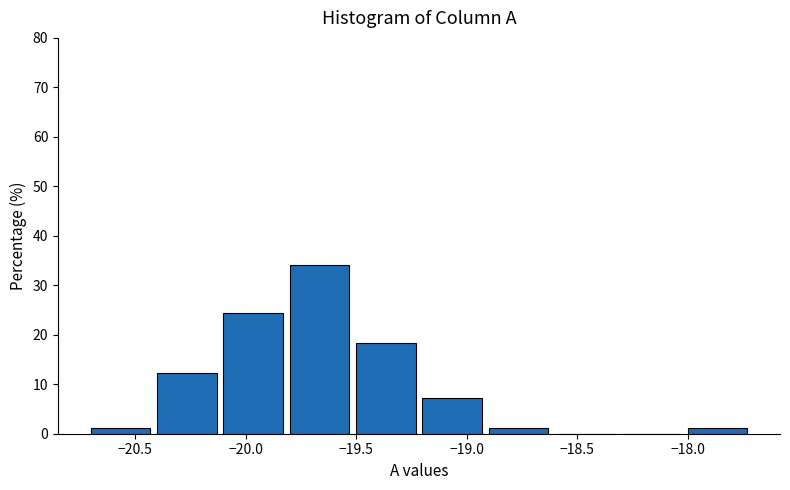

Reading left to right, transcribe this chart: for each bar, give the range it covers on the x-axis and its height. The values are not printed on the chart, so give them approximately, as read against the axis.

-20.7 to -20.4: 1
-20.4 to -20.1: 12
-20.1 to -19.8: 24
-19.8 to -19.5: 34
-19.5 to -19.2: 18
-19.2 to -18.9: 7
-18.9 to -18.6: 1
-18.6 to -18.3: 0
-18.3 to -18.0: 0
-18.0 to -17.7: 1